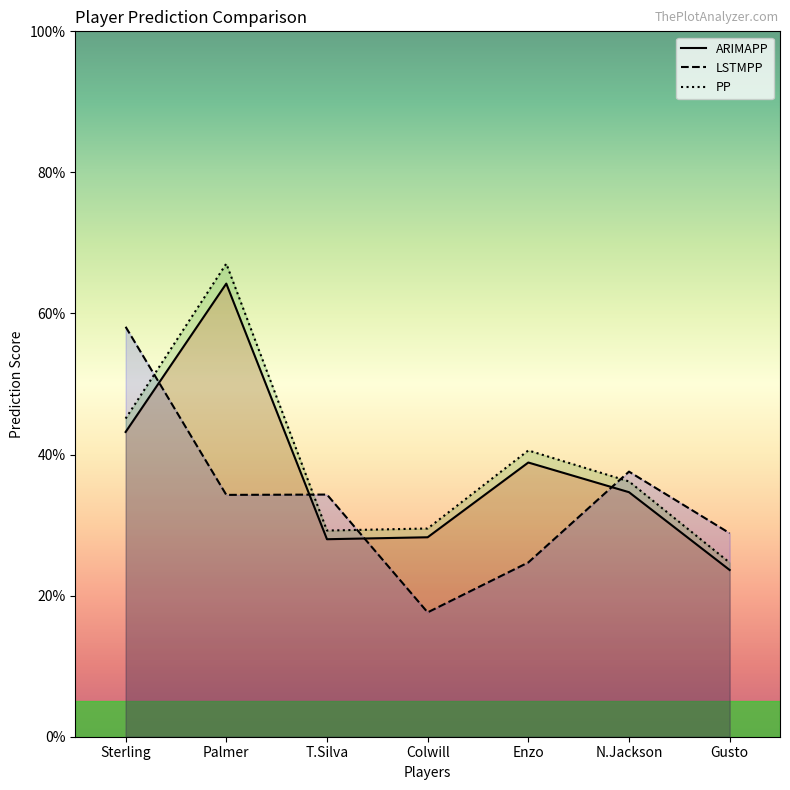

Reading left to right, extract all data points from this chart.

ARIMAPP: 43.2	64.2	28.0	28.3	38.9	34.7	23.6
LSTMPP: 58.1	34.3	34.3	17.6	24.7	37.6	28.9
PP: 45.1	67.1	29.2	29.5	40.6	36.2	24.7